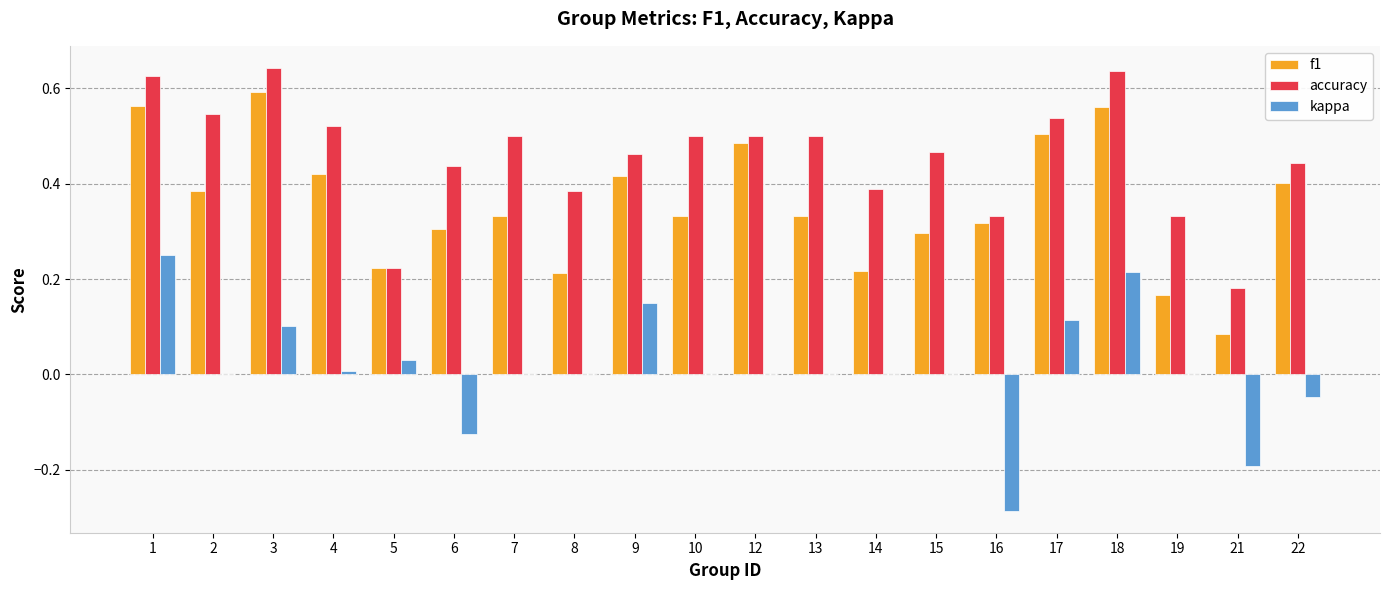

How many groups of bars are there?

20